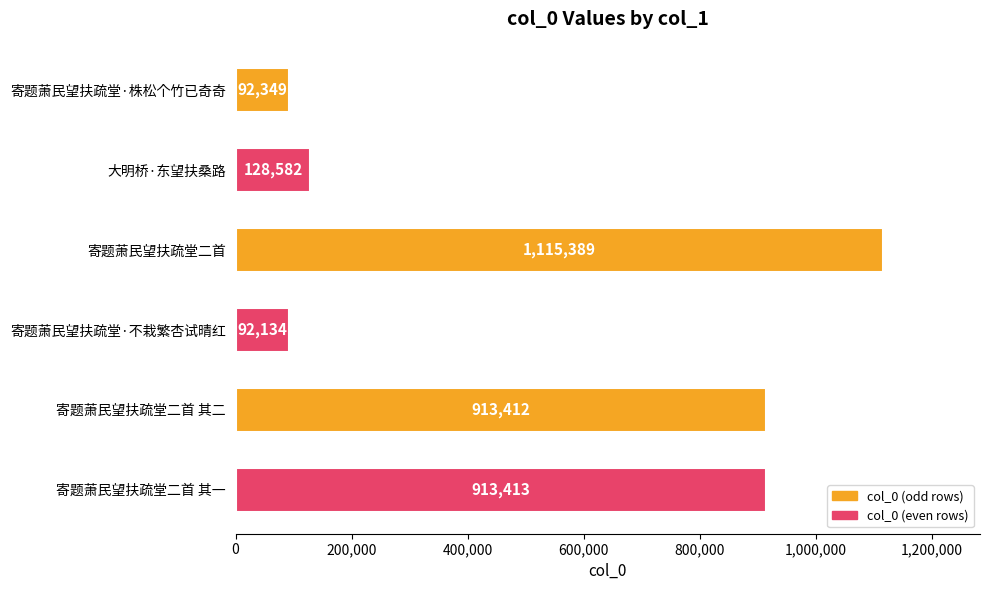

Does the chart contain any negative values?

No